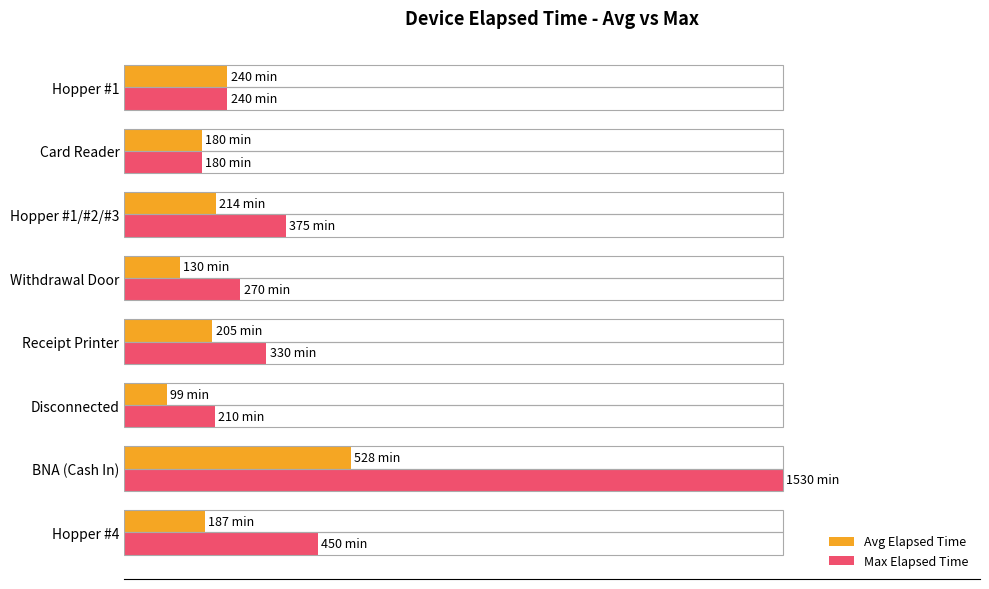

What are all the series names shown in the legend?

Avg Elapsed Time, Max Elapsed Time